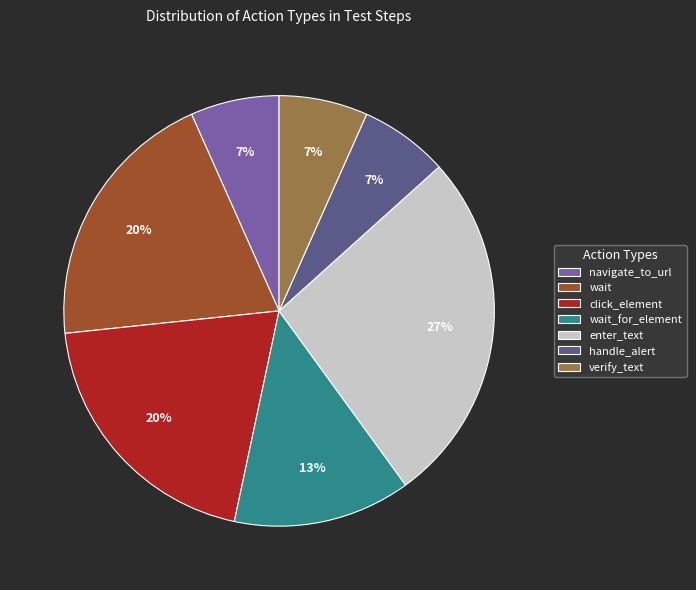

The wait slice represents 5% of the pie. True or false?

False